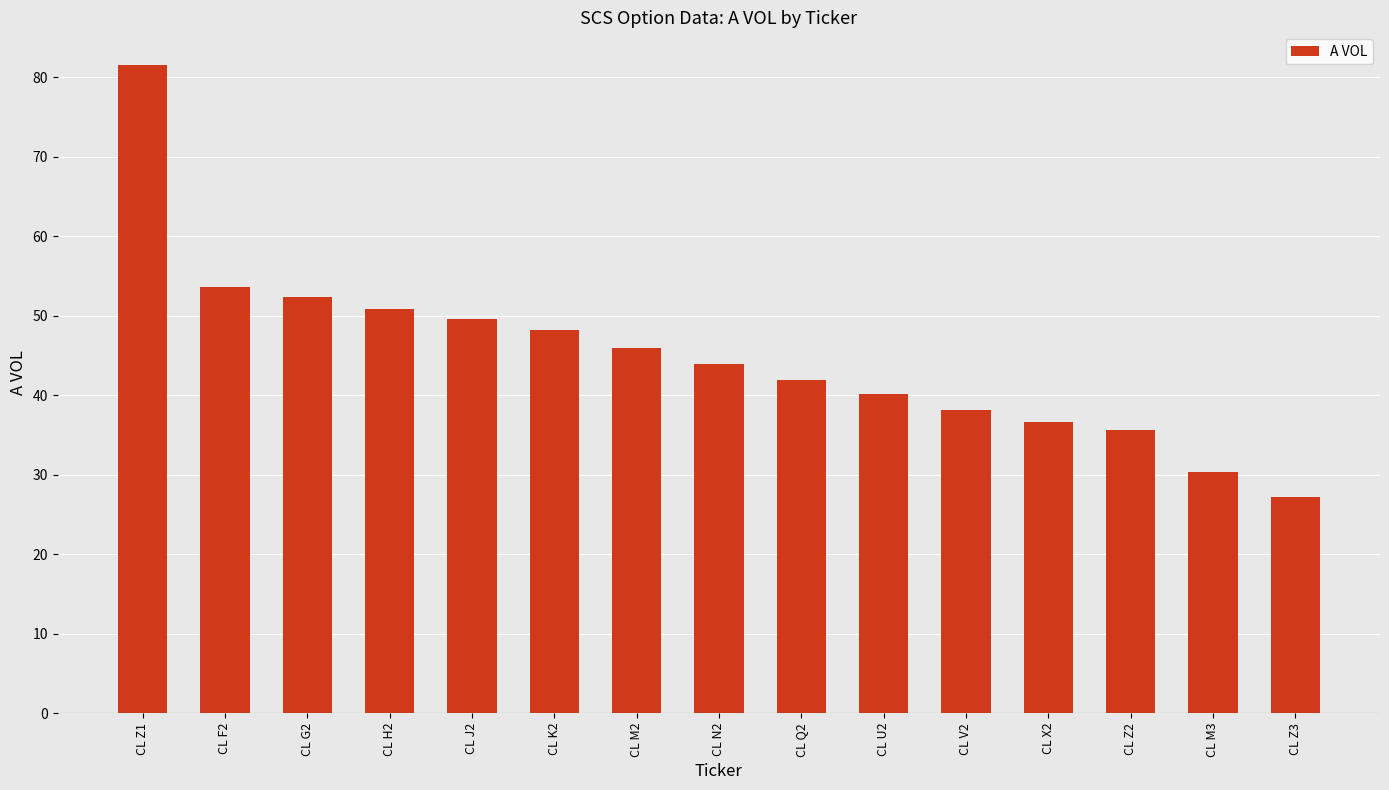

Are the bars grouped side by side (vs. stacked)?

No